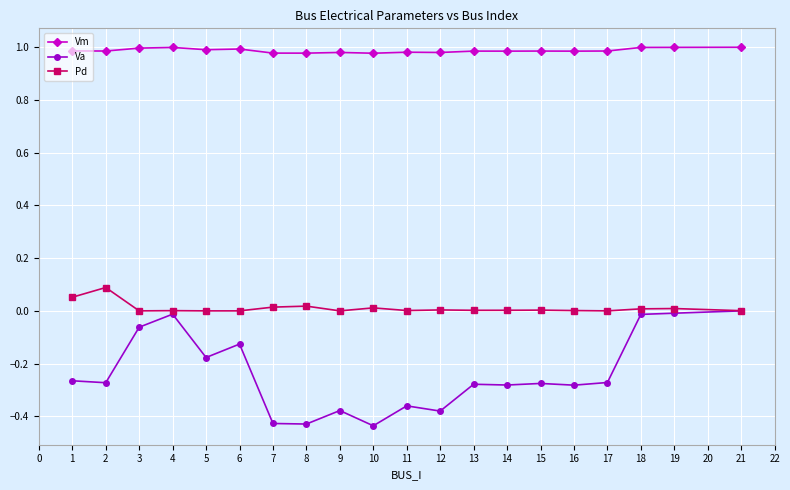

True or false: Pd has more than 2 points higher than both neighbors.

True